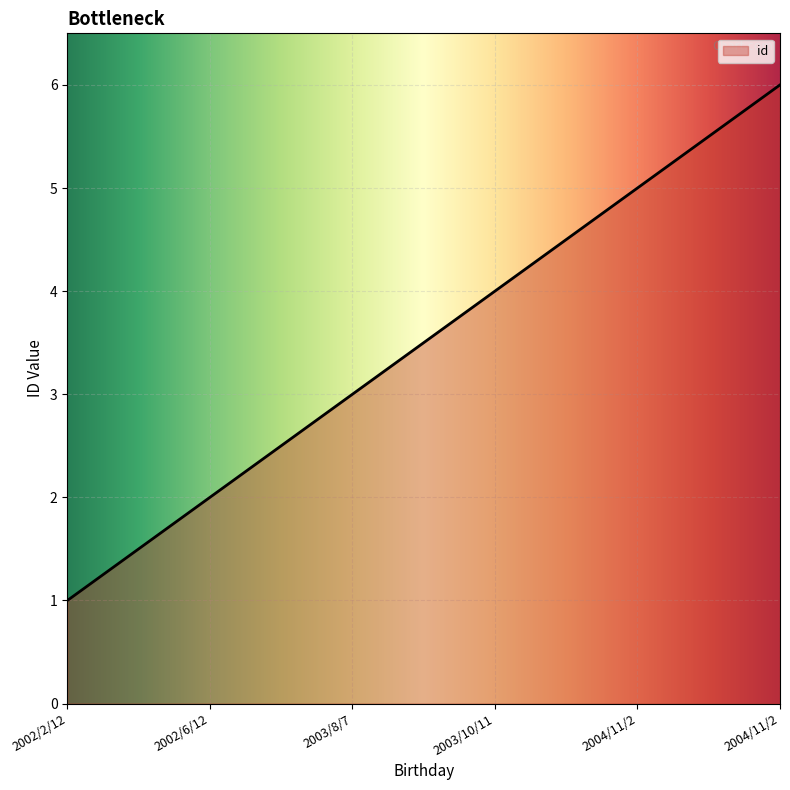

Which category has the highest value across all series?

2004/11/2